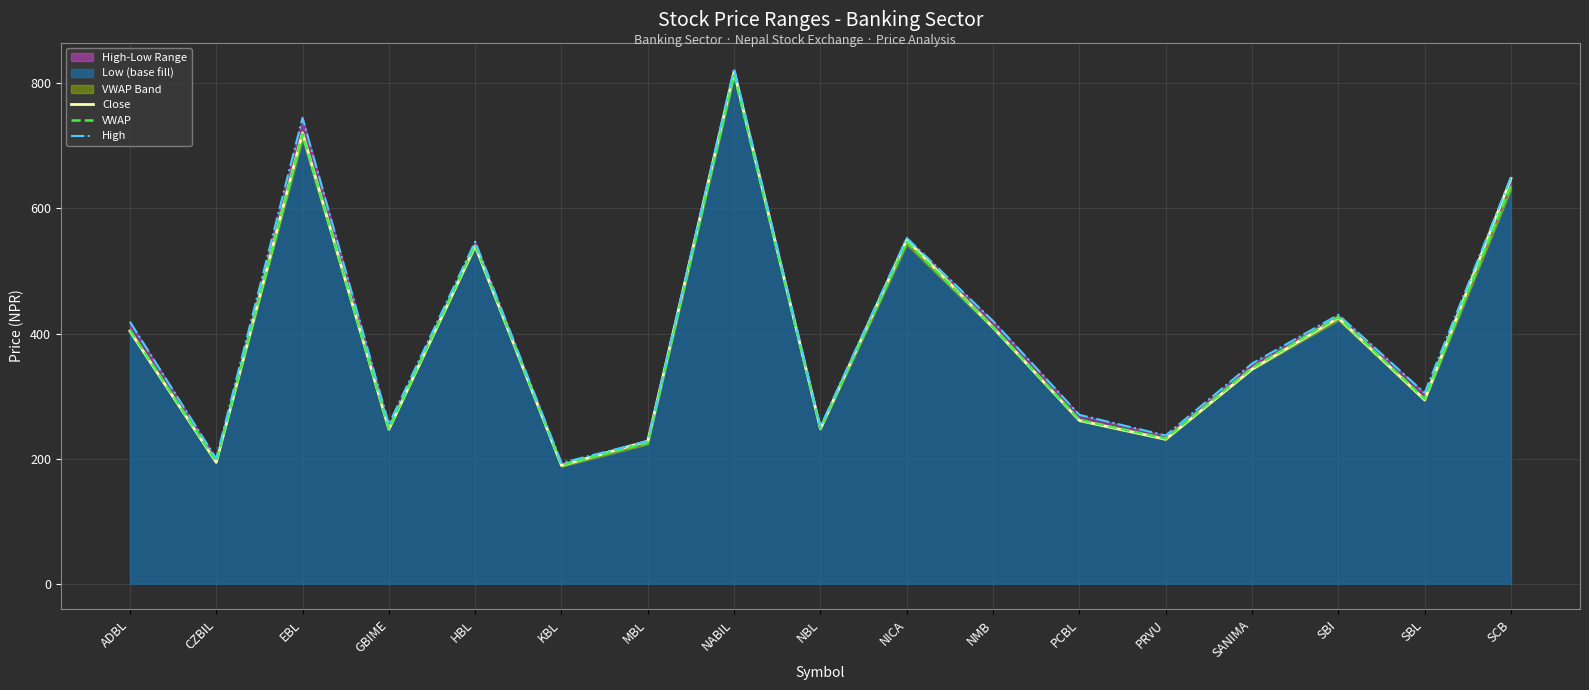

What is the sum of the High values at NICA and HBL?

1100.0